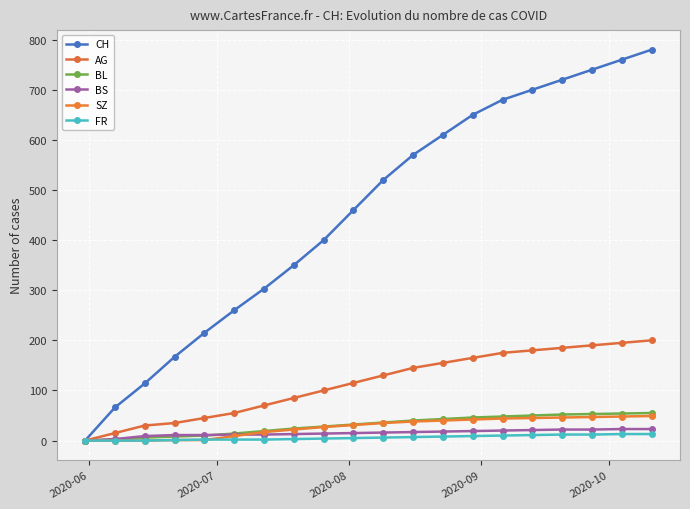

What is the maximum value shown in the chart?

780